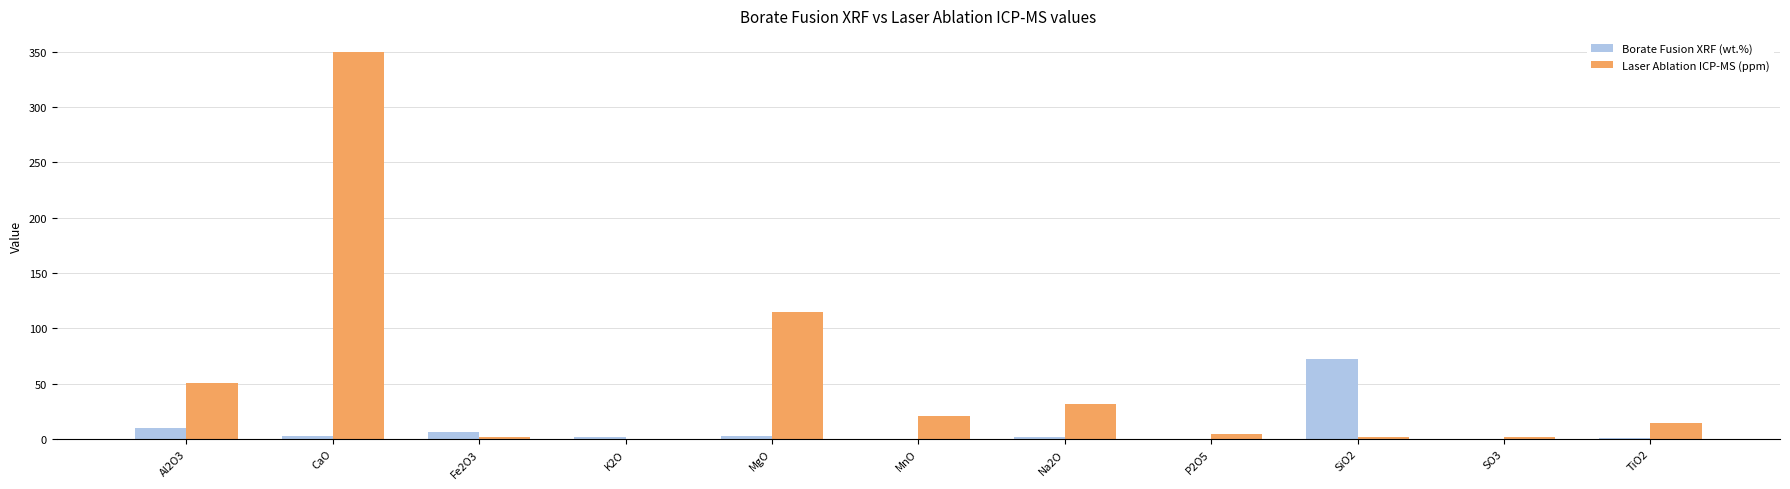

What is the maximum value shown in the chart?

349.5